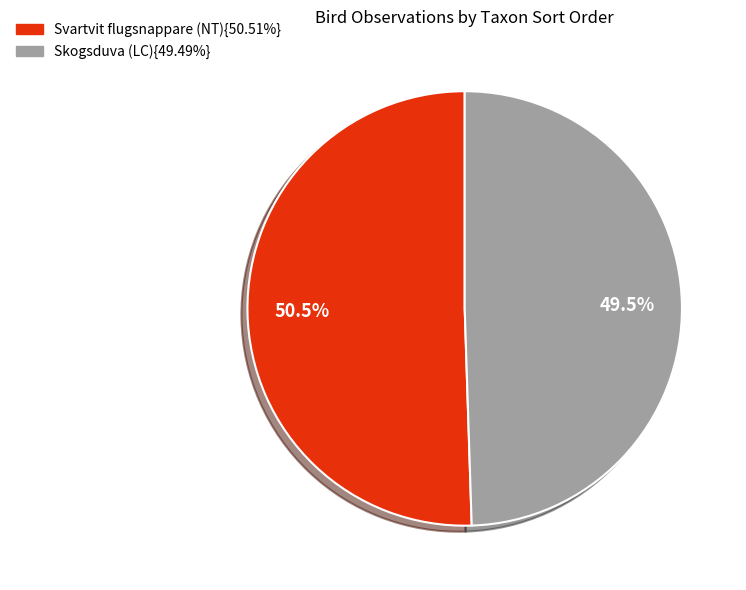

Is there a majority slice in this chart?

Yes